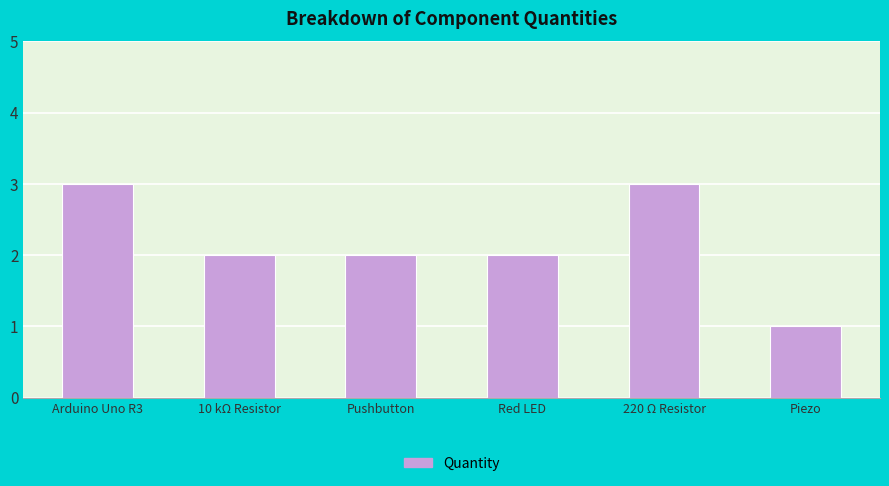

The chart shows a value of 0 at Piezo. True or false?

False